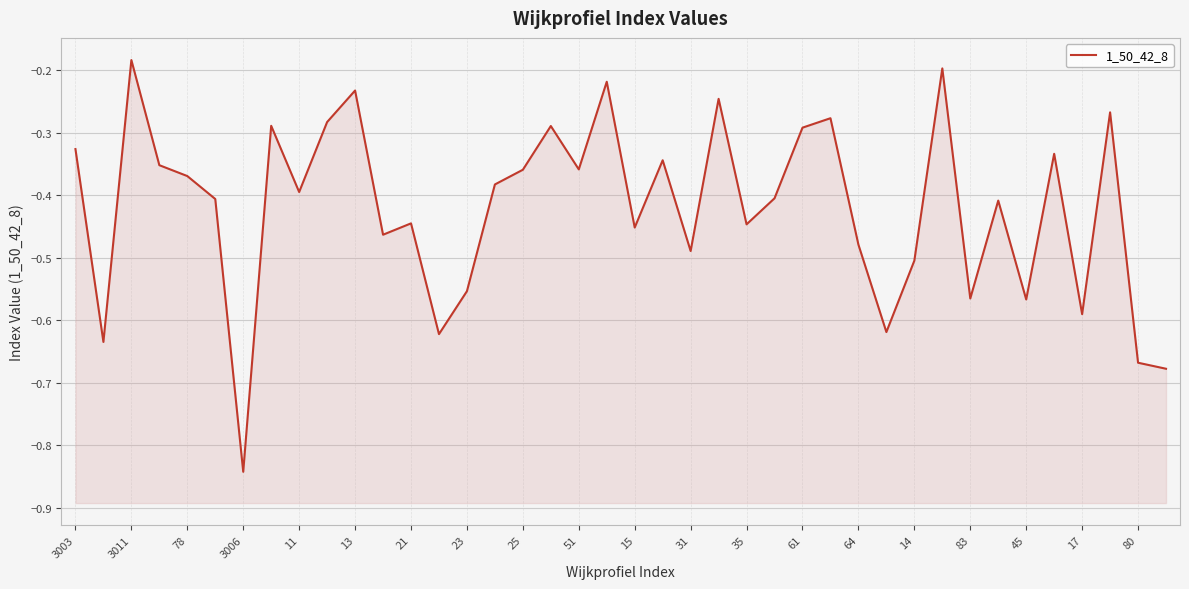

True or false: the data has more than 0 interior local peaks.

True